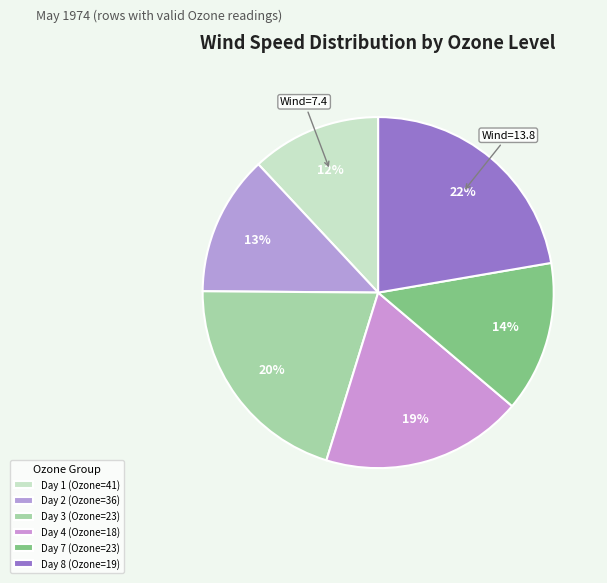

Combined, do Day 3 (Ozone=23) and Day 2 (Ozone=36) account for over 50%?

No